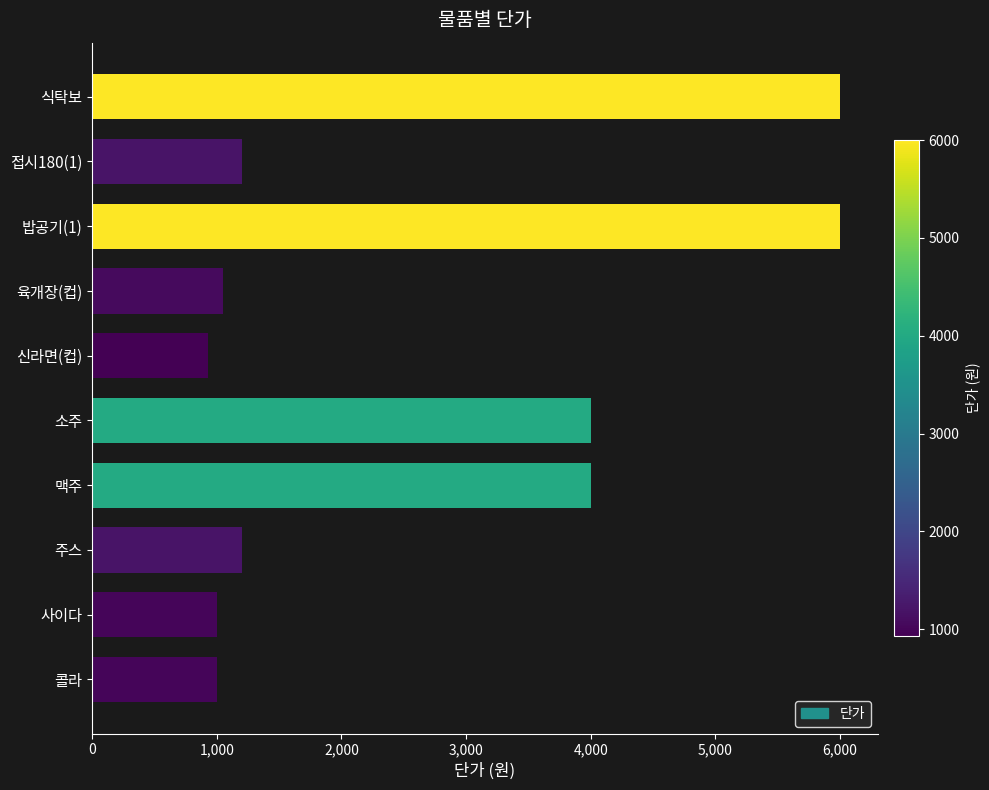

What is the change in value from 접시180(1) to 식탁보?

+4800